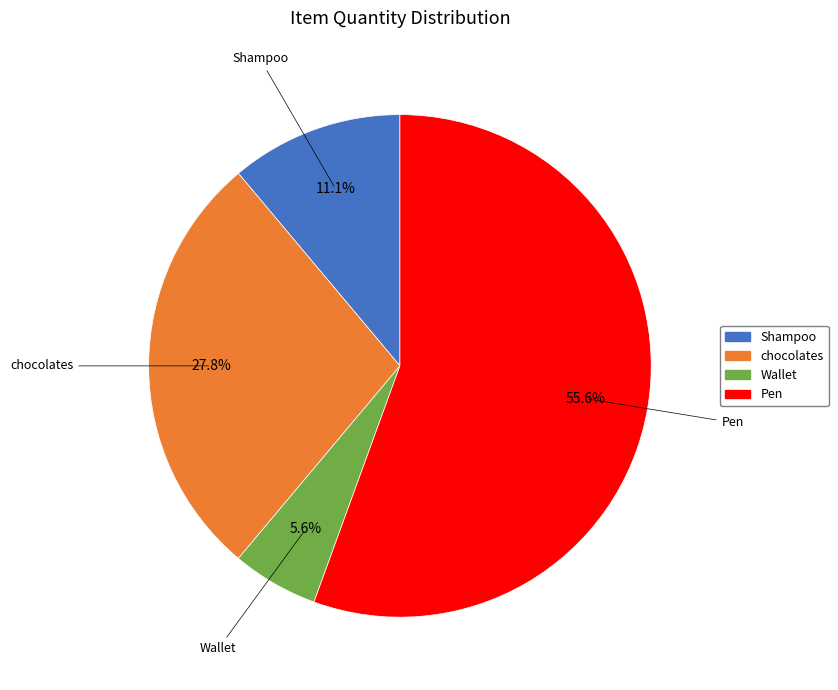

Which category has the smallest portion of the pie?

Wallet